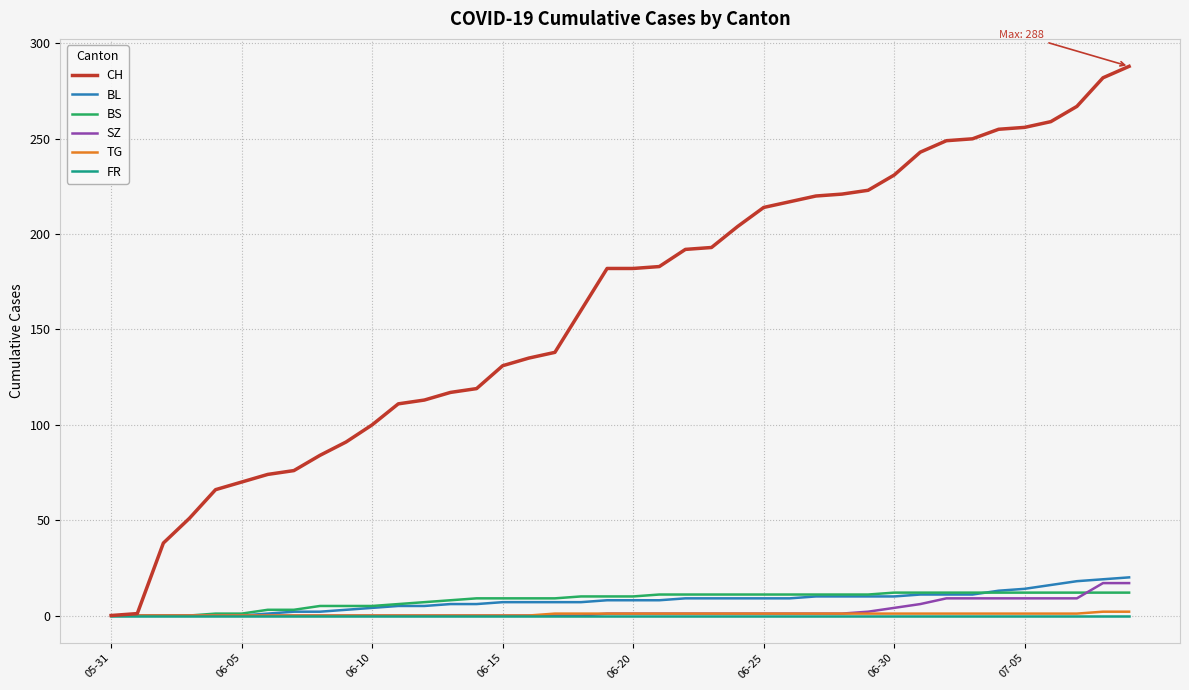

Which series has the largest range (max minus min)?

CH